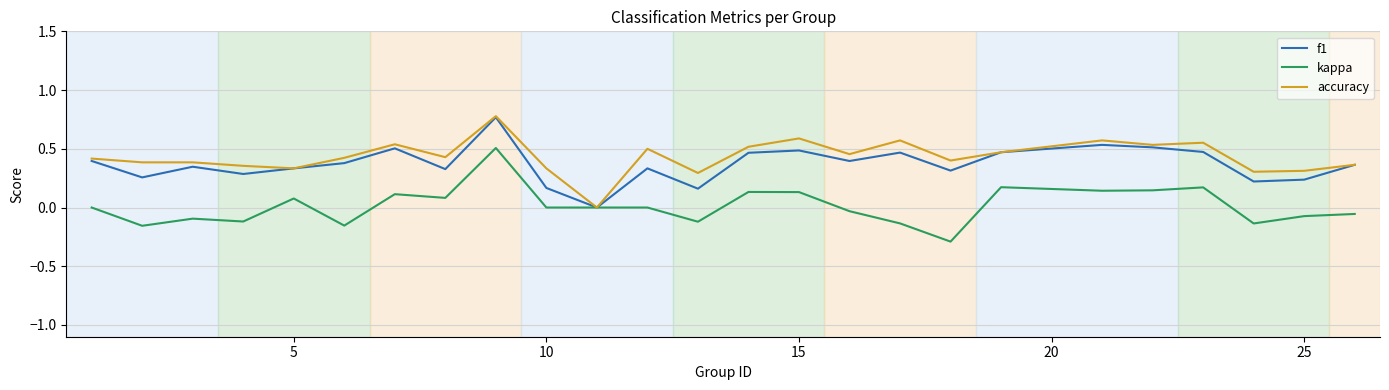

Rank the series by their average value, from lowest to highest.

kappa, f1, accuracy